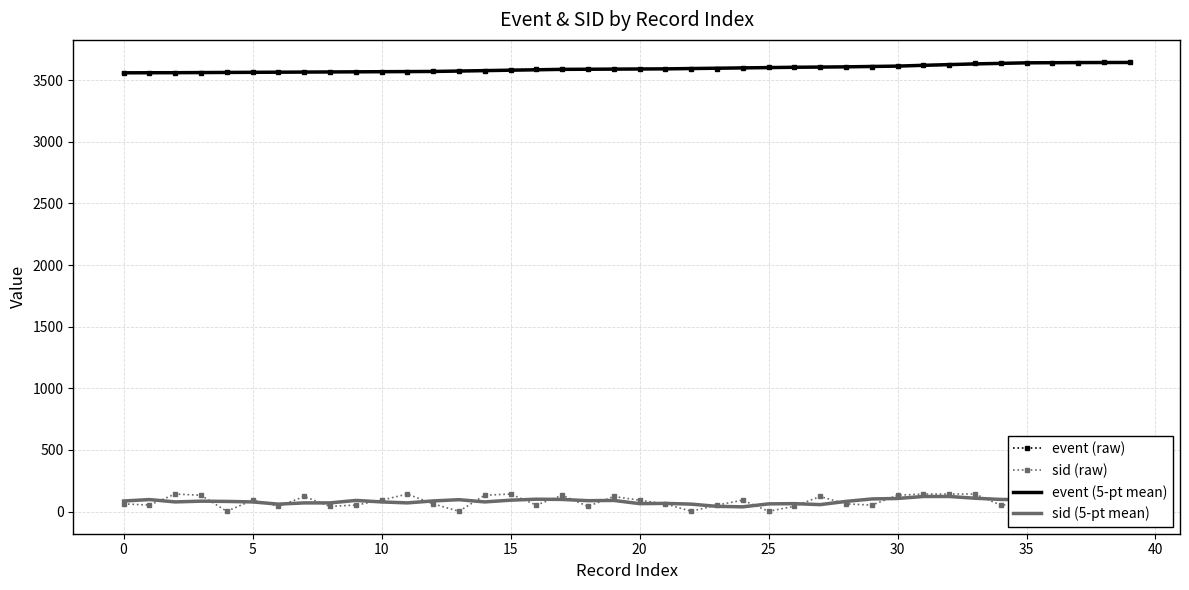

Which series has the widest spread of values?

sid (raw)